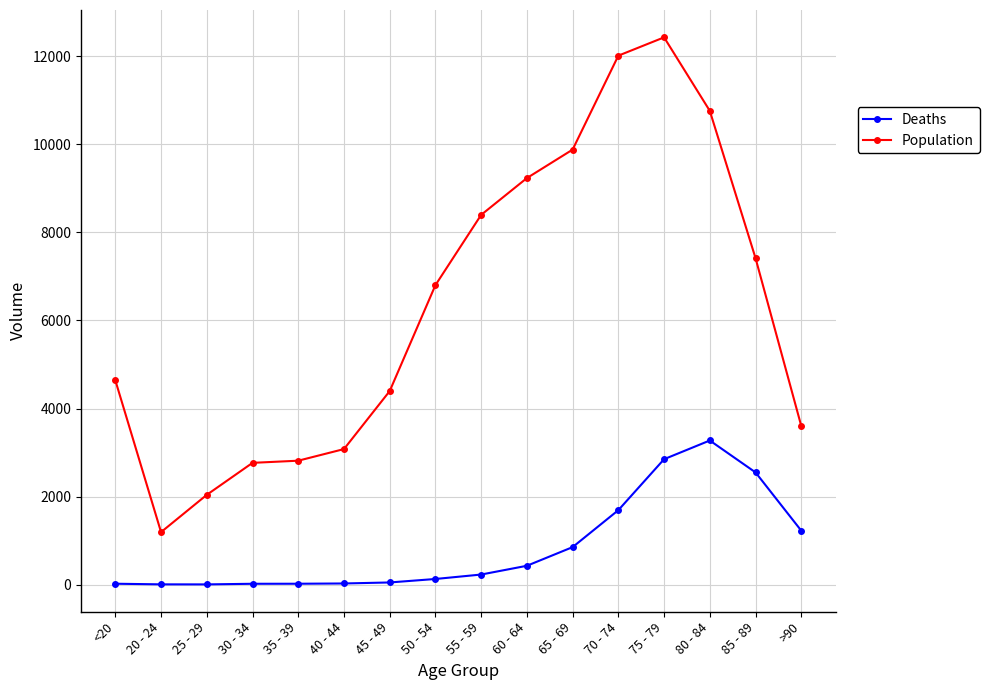

The value of Population at 60 - 64 is 5855. True or false?

False